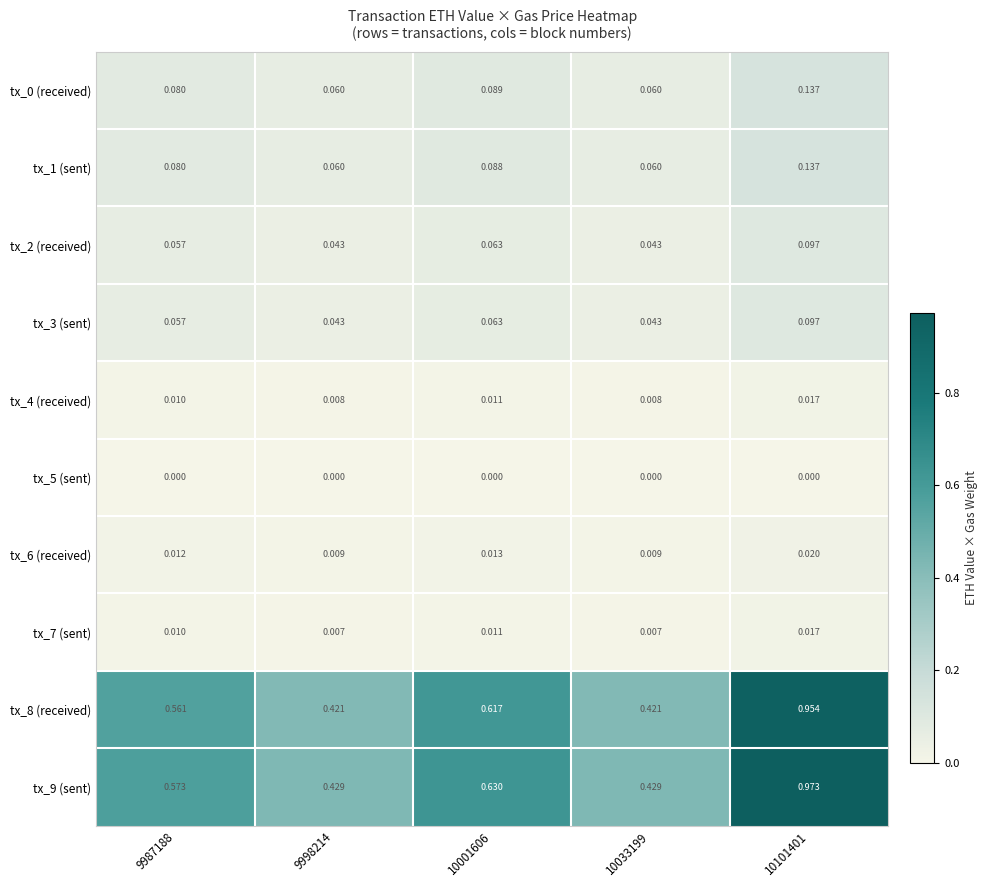

Is the value of tx_7 (sent) at 9998214 greater than the value of tx_4 (received) at 10001606?

No